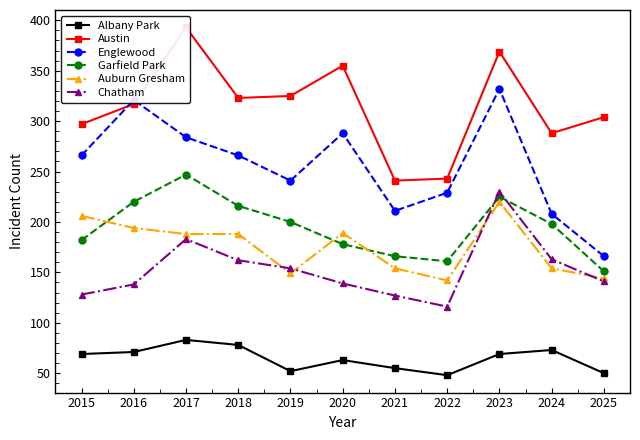

True or false: Austin and Albany Park cross at least once.

False